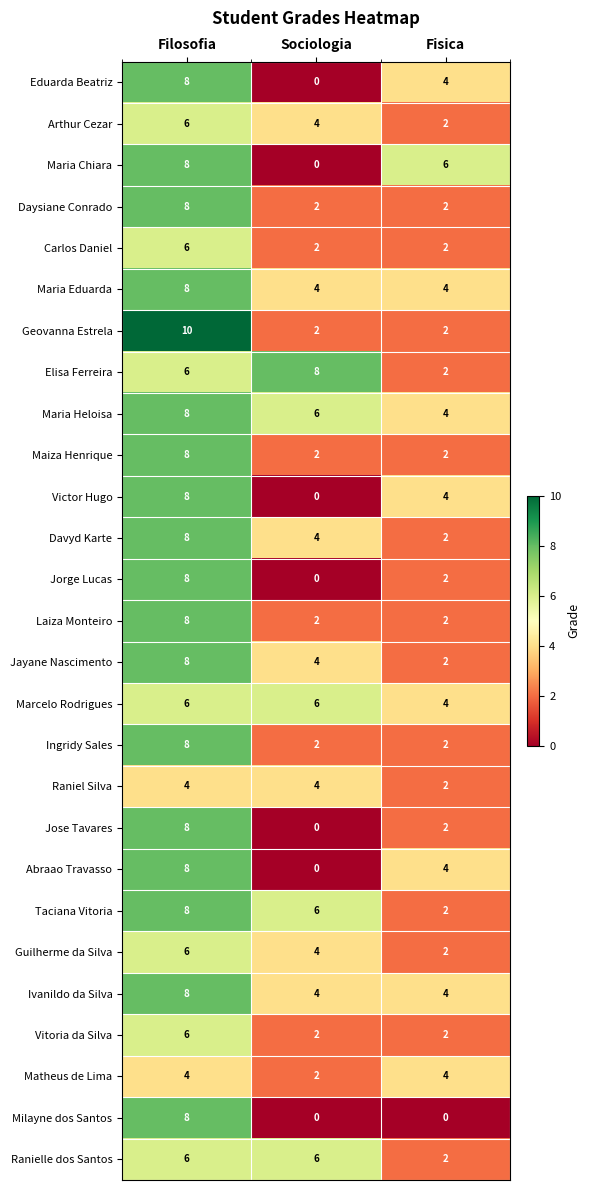

What is the difference between the highest and lowest values at Fisica?

6